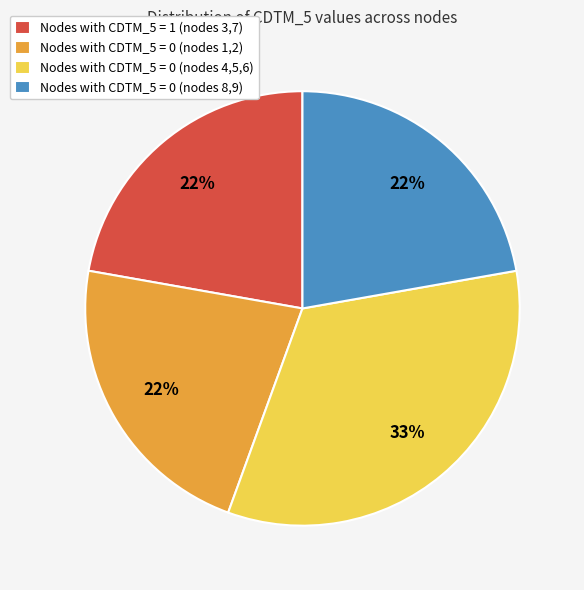

Does Nodes with CDTM_5 = 1 (nodes 3,7) represent more than half of the total?

No